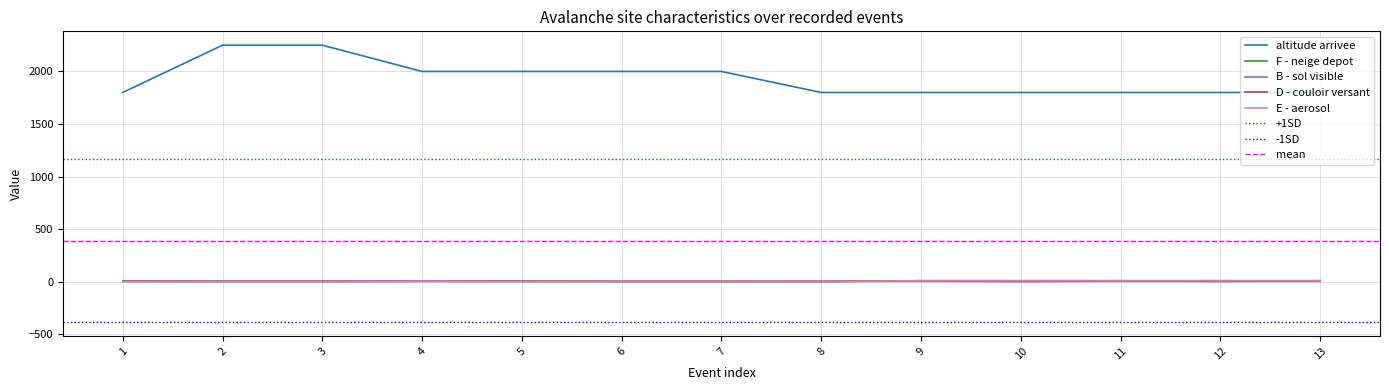

Between 1 and 11, which series saw the biggest shift?

F - neige depot